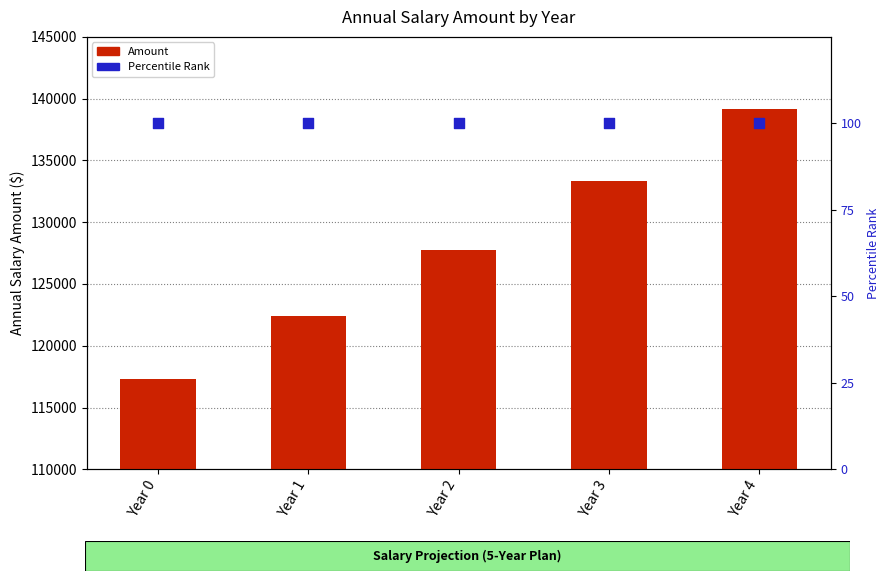

What is the total value across all series at Year 4?

139285.1